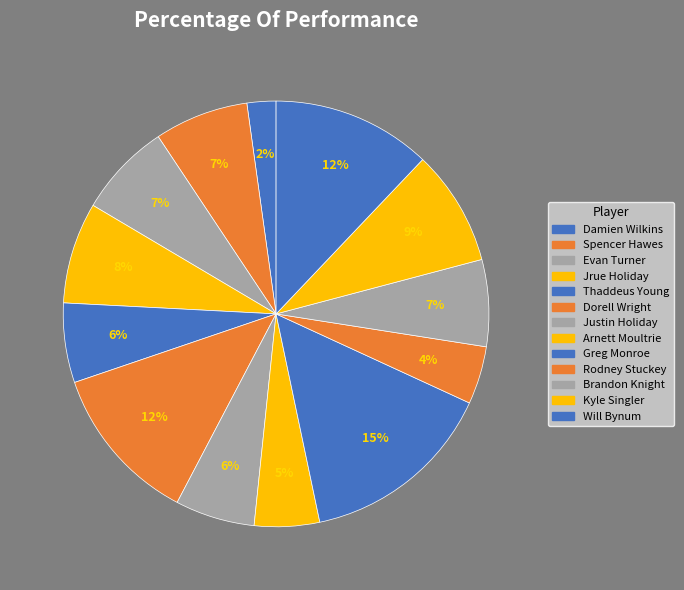

To the nearest percent, what is the average slice percentage?

8%